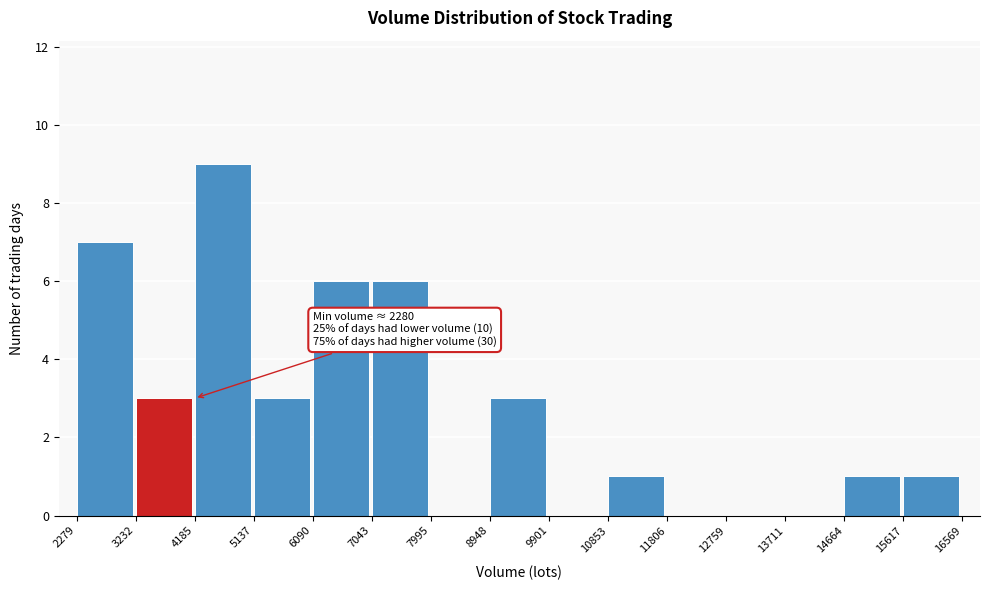

Which range on the x-axis has the tallest bar?

4185 to 5137